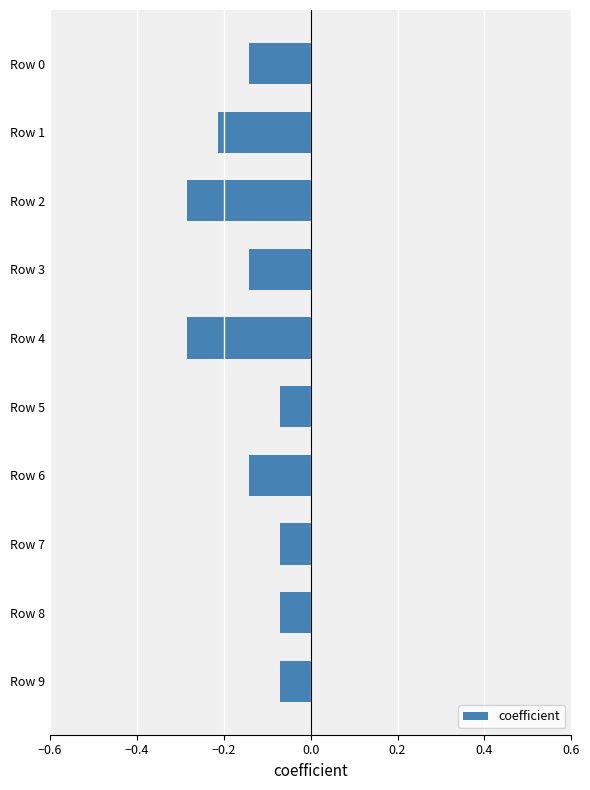

Between Row 2 and Row 7, which is larger?

Row 7